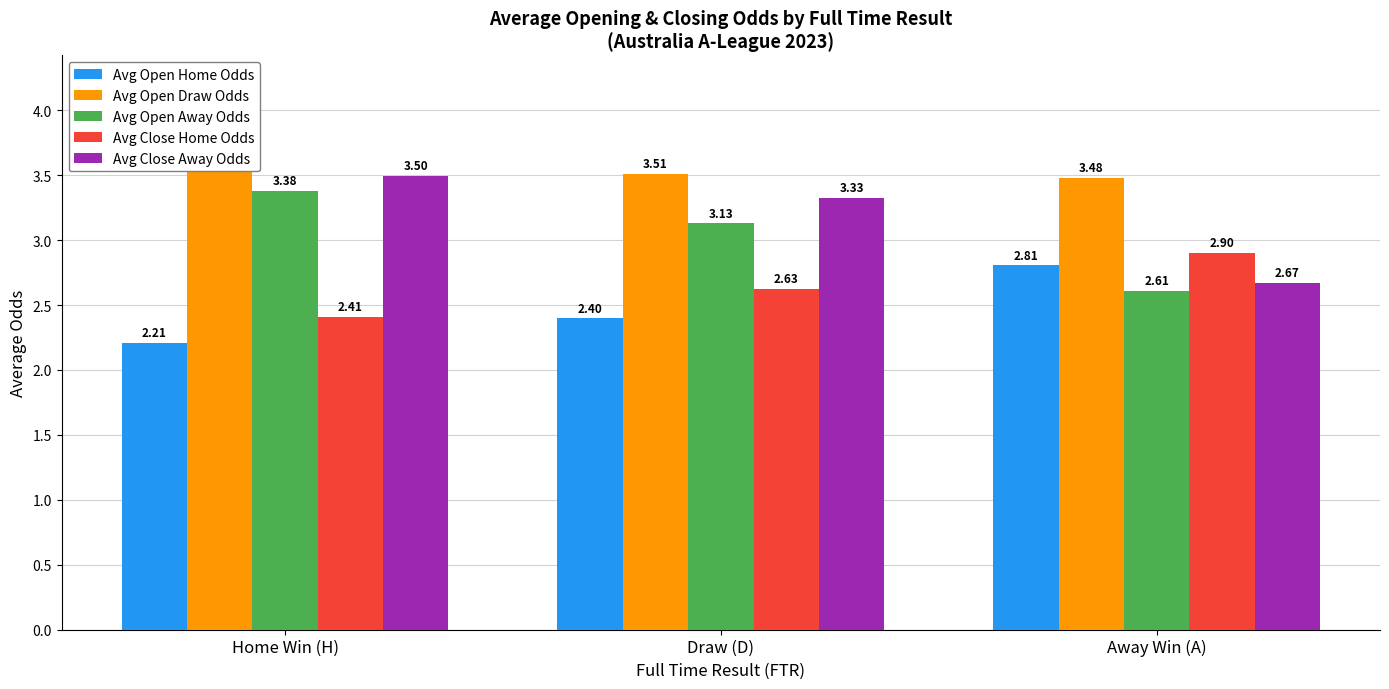

Rank the series by their maximum value, from lowest to highest.

Avg Open Home Odds, Avg Close Home Odds, Avg Open Away Odds, Avg Close Away Odds, Avg Open Draw Odds